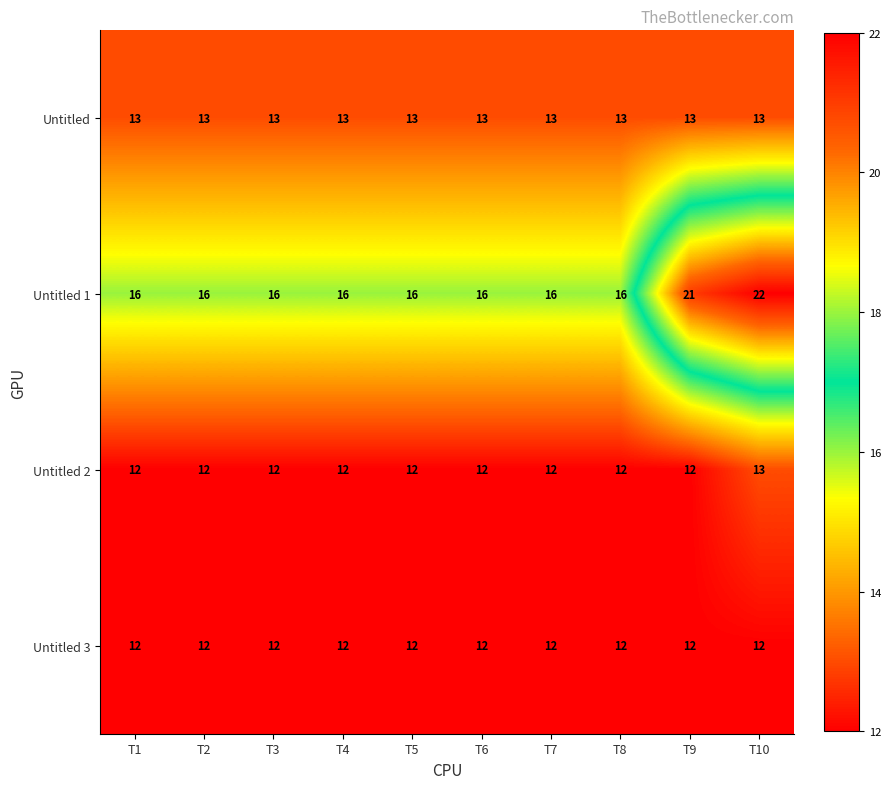

Which series has the largest range (max minus min)?

Untitled 1